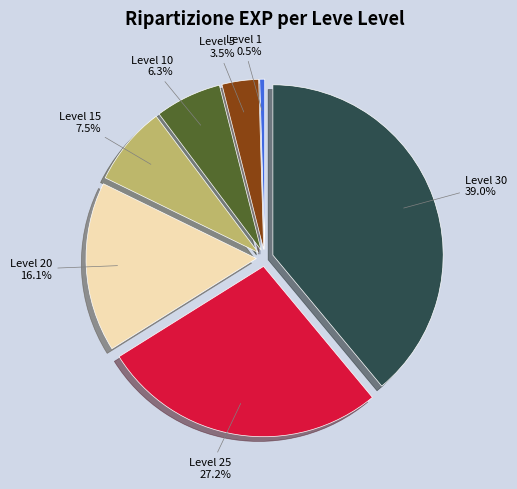

Does Level 30 represent more than half of the total?

No